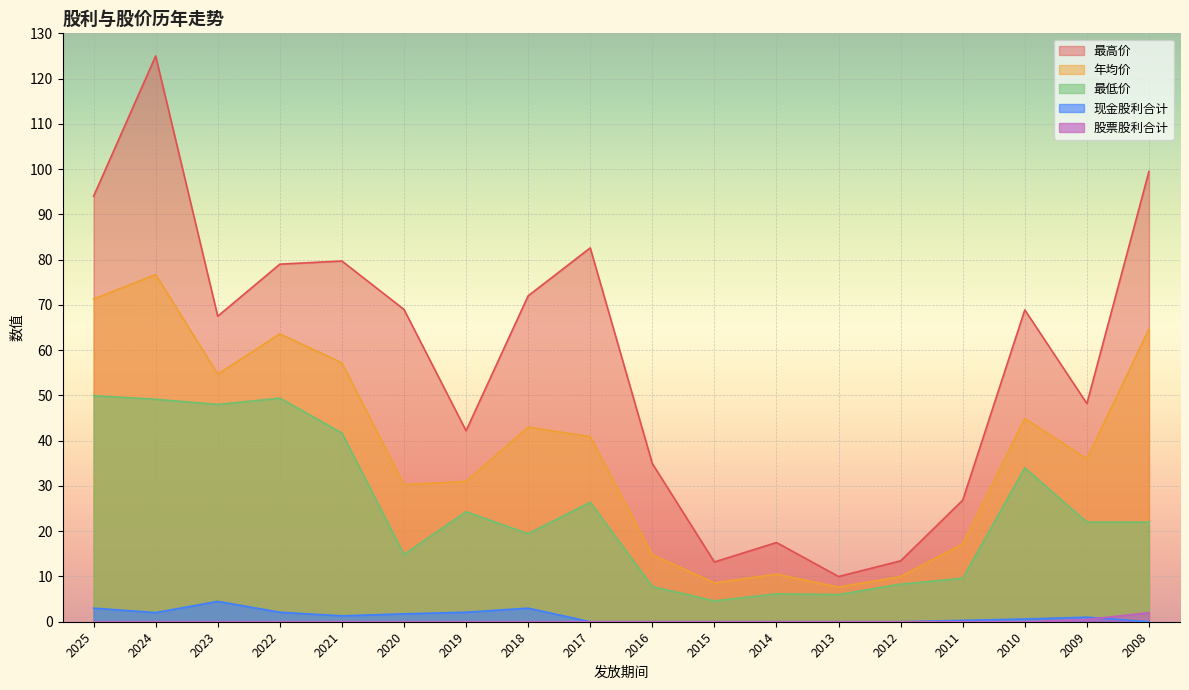

Rank the series by their maximum value, from lowest to highest.

股票股利合计, 现金股利合计, 最低价, 年均价, 最高价